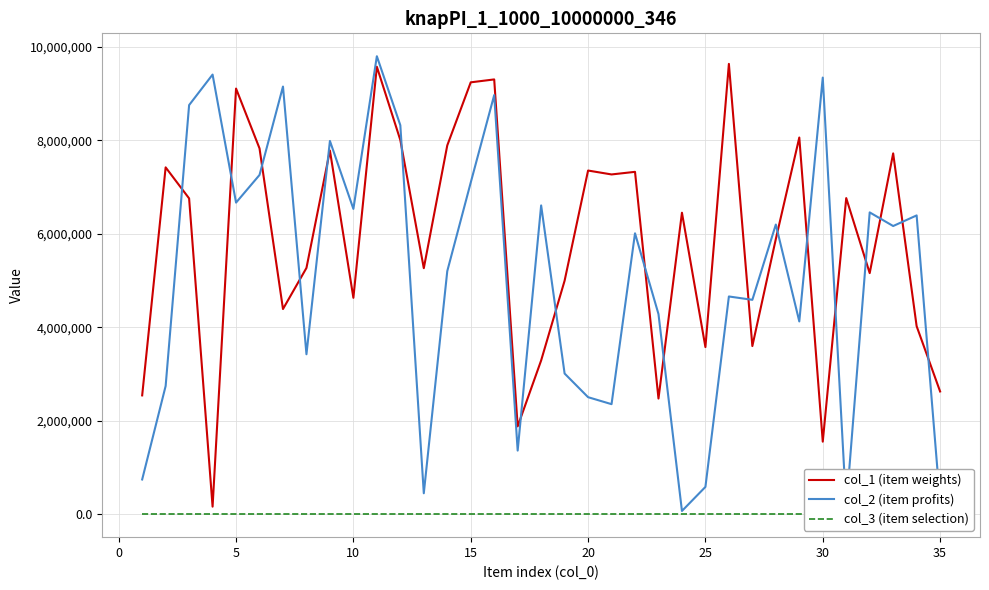

Which series ends up on top after the final intersection of col_2 (item profits) and col_1 (item weights)?

col_1 (item weights)